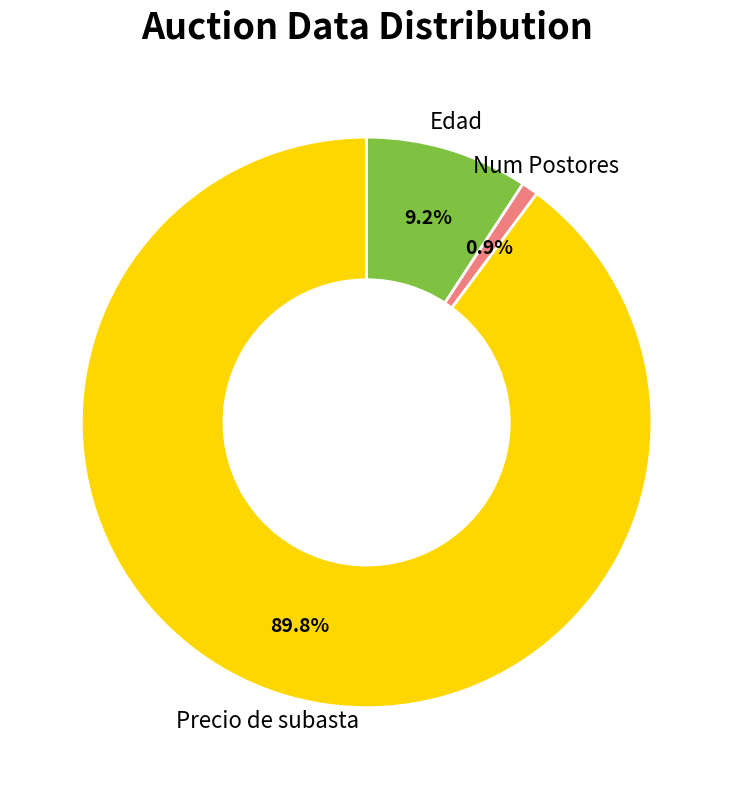

Which slice is the largest?

Precio de subasta